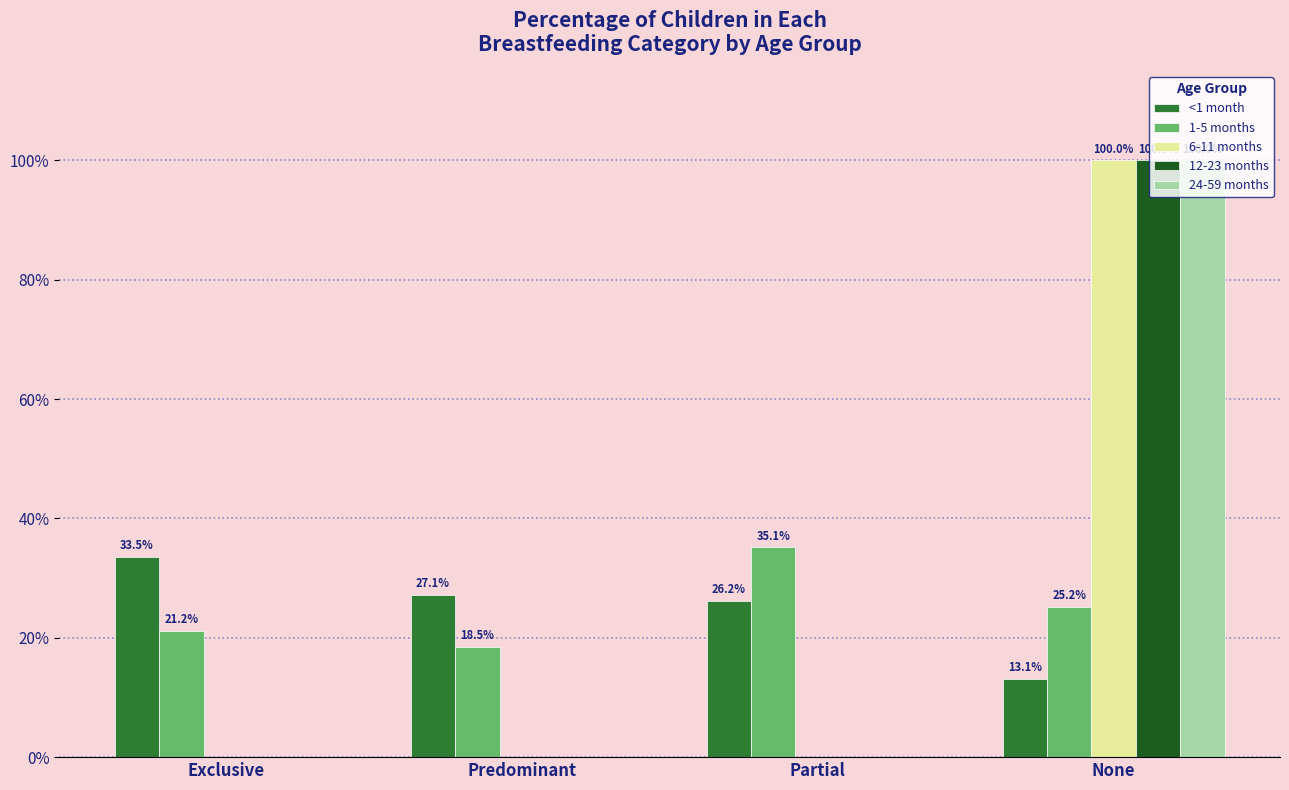

What are all the series names shown in the legend?

<1 month, 1-5 months, 6-11 months, 12-23 months, 24-59 months